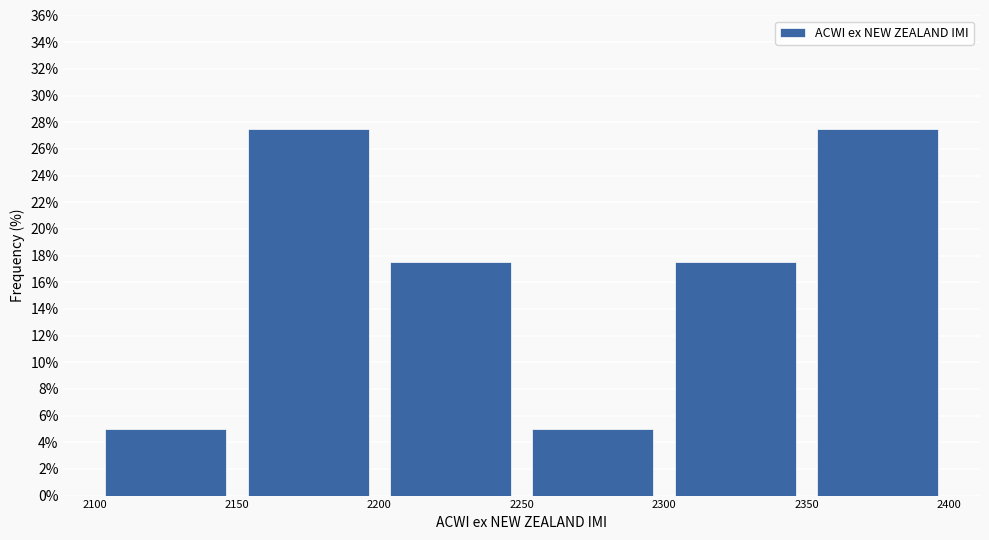

Reading left to right, list every bar in this chart as the range it spans on the x-axis followed by its height. The values are not printed on the chart, so give them approximately, as read against the axis.

2100 to 2150: 5.0
2150 to 2200: 27.6
2200 to 2250: 17.6
2250 to 2300: 5.0
2300 to 2350: 17.6
2350 to 2400: 27.6